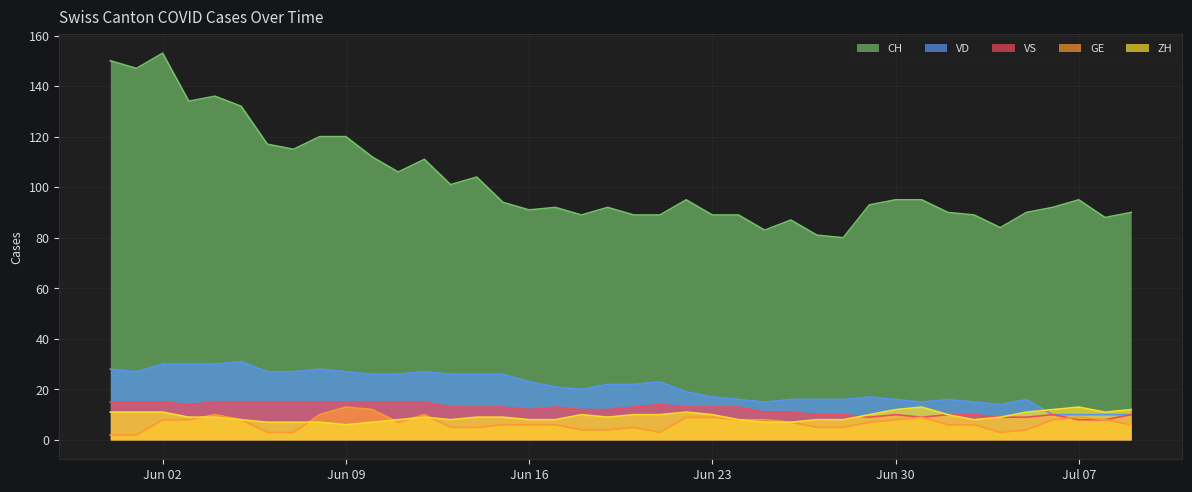

What is the difference between the ZH values at 2020-06-13 and 2020-07-04?

1